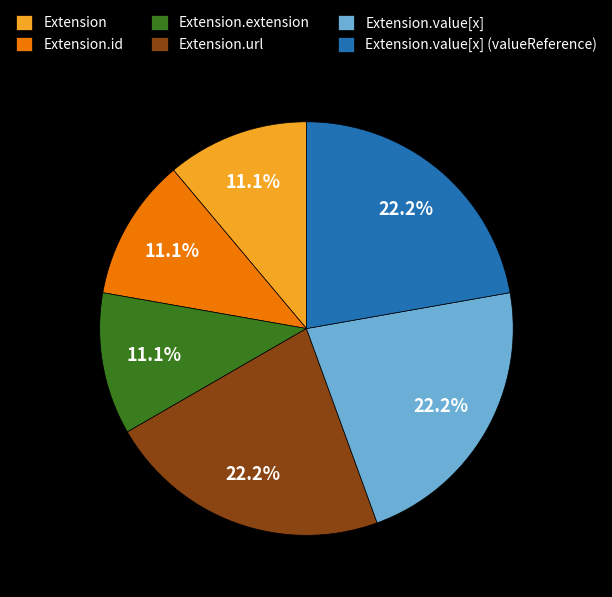

Is the sum of Extension.url and Extension.id greater than half?

No